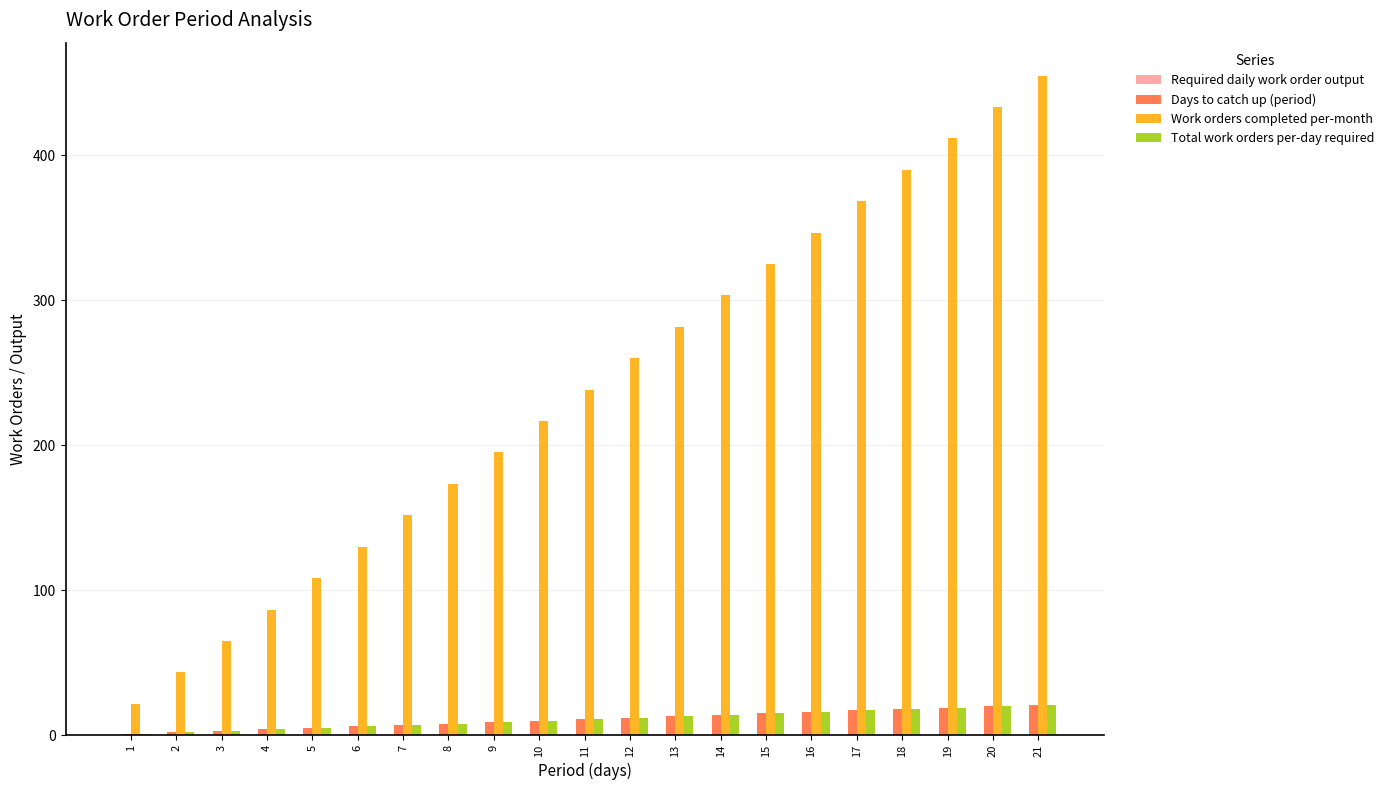

True or false: Work orders completed per-month has a value of 684.1 at 18.

False